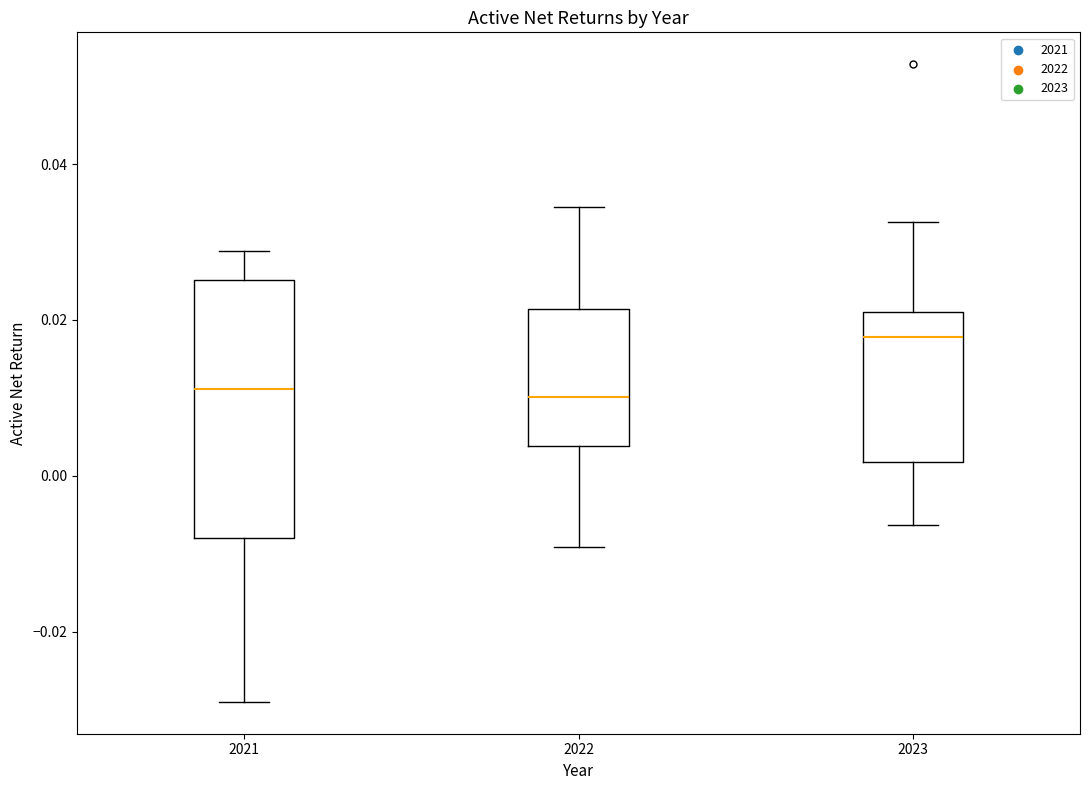

Which box's median line is the highest?

2023